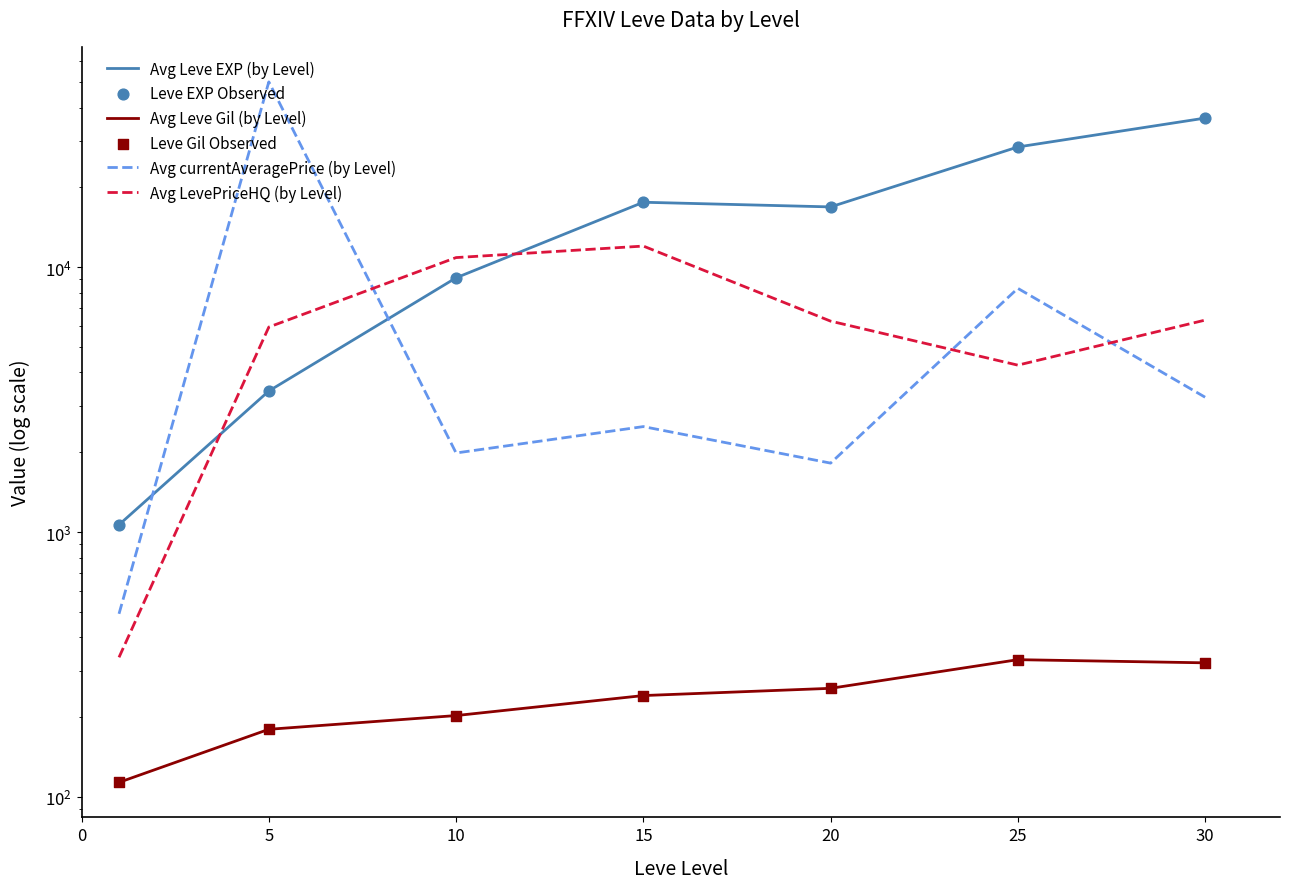

What is the total value across all series at 15?

50108.7